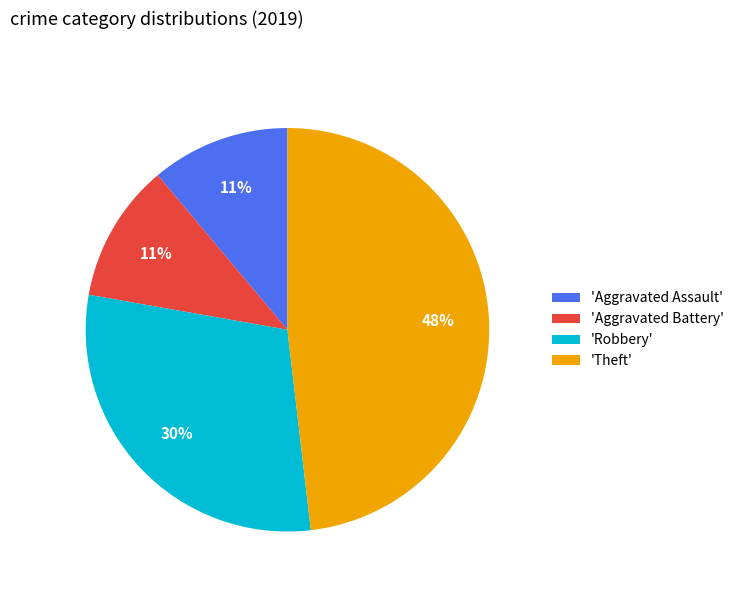

To the nearest percent, what is the average slice percentage?

25%